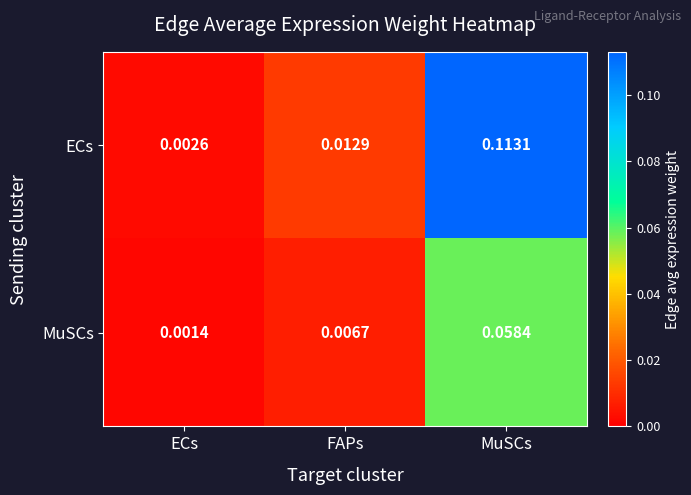

Rank the series by their maximum value, from lowest to highest.

MuSCs, ECs